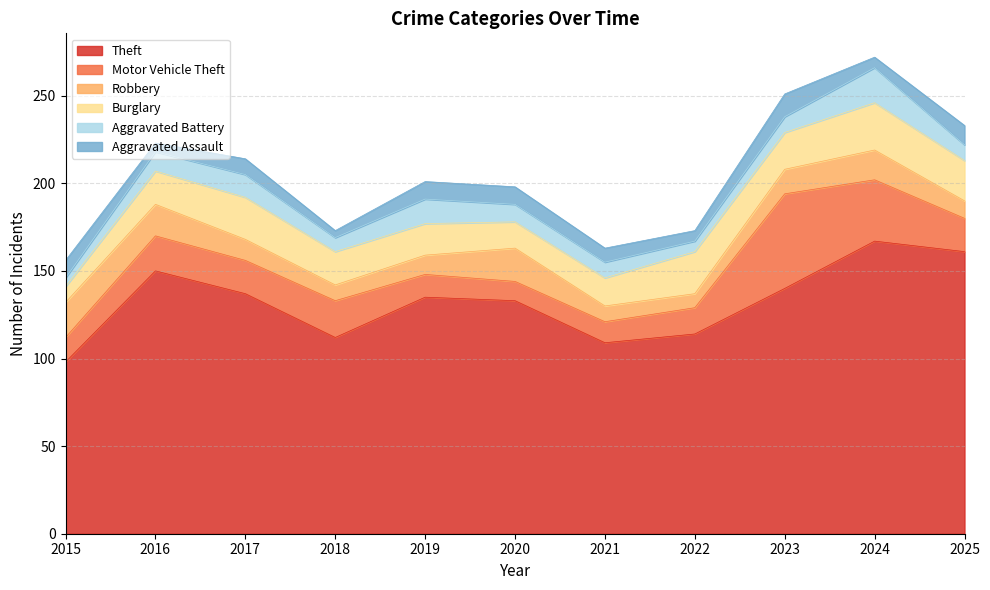

At how many categories does at least one series exceed 87?

11